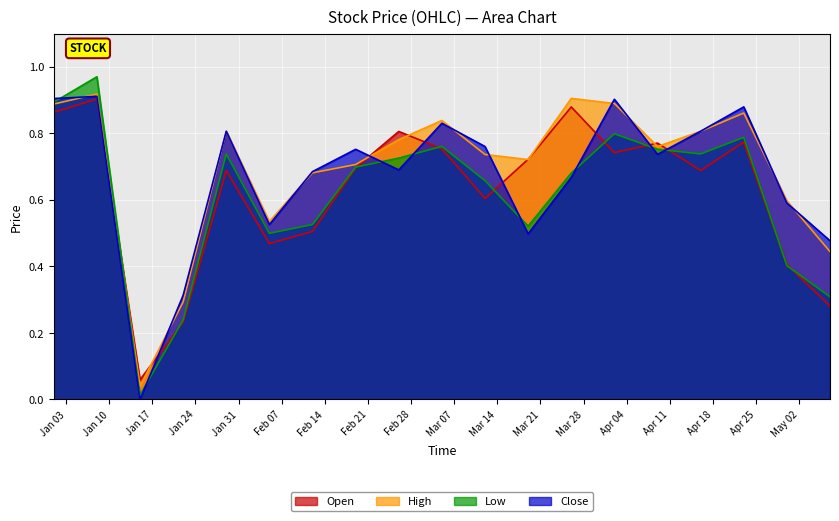

In Open, how many points are lower than both neighbors (excluding endpoints)?

5